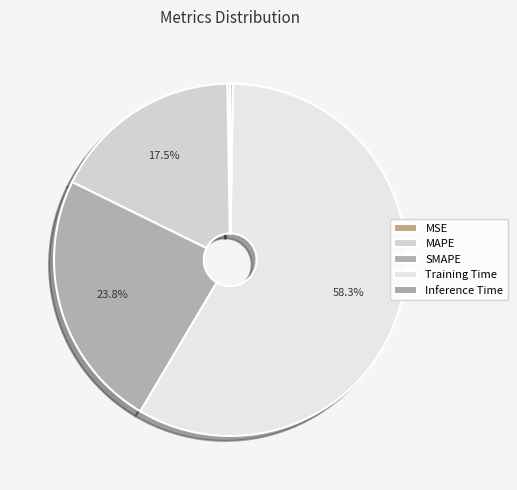

To the nearest percent, what portion does SMAPE represent?

24%